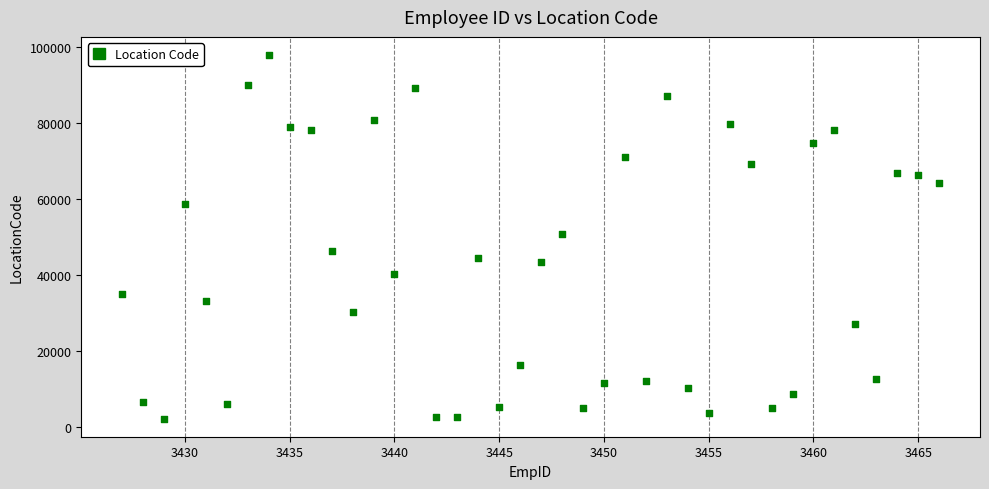

What is the range of X values (max minus min)?

39